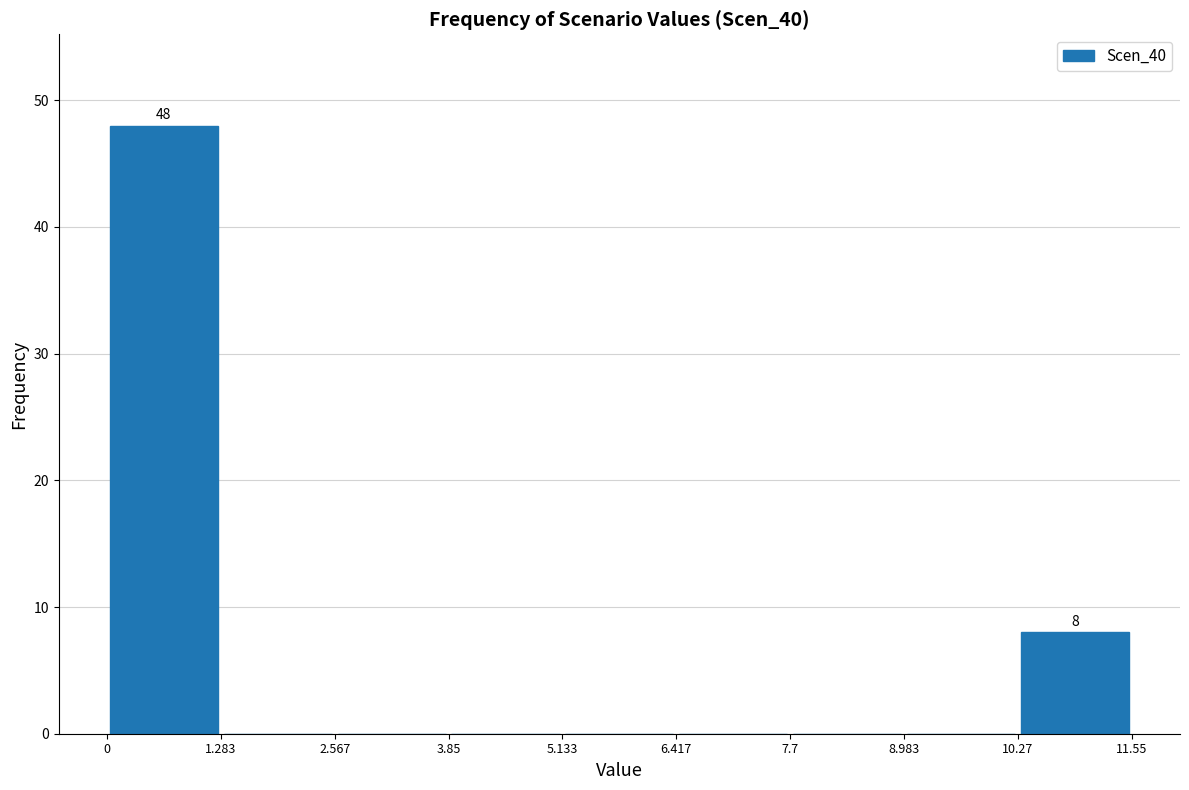

Over which range of the x-axis is the bar tallest?

0 to 1.283